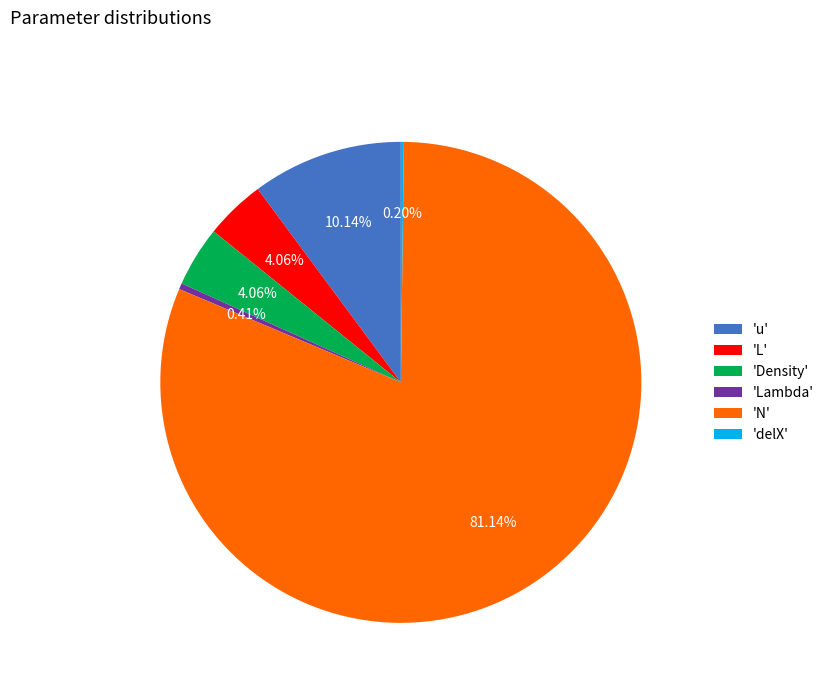

What is the largest slice in the pie chart?

'N'